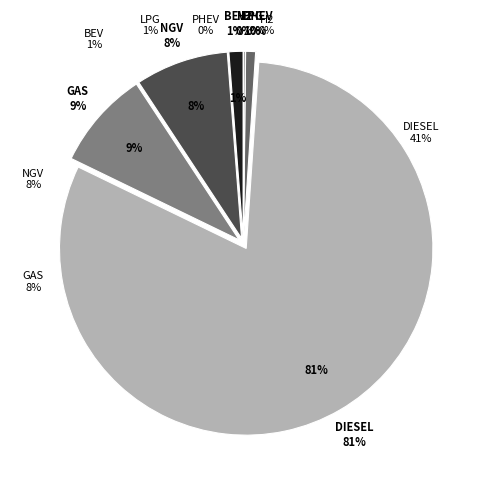

To the nearest percent, what is the difference between the LPG vehicle and diesel vehicle slice percentages?

80%